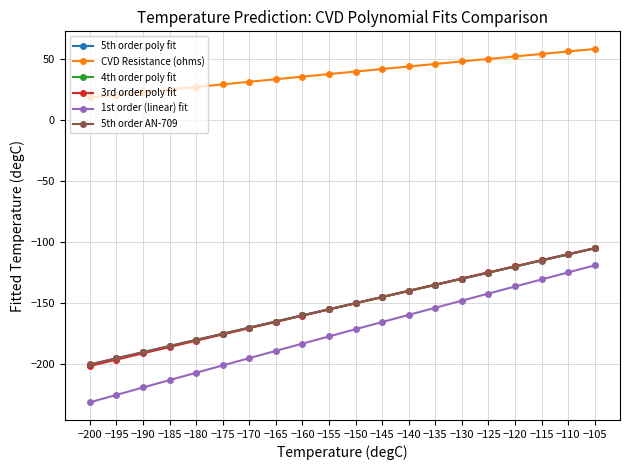

True or false: 5th order AN-709 has more than 1 interior local peaks.

False